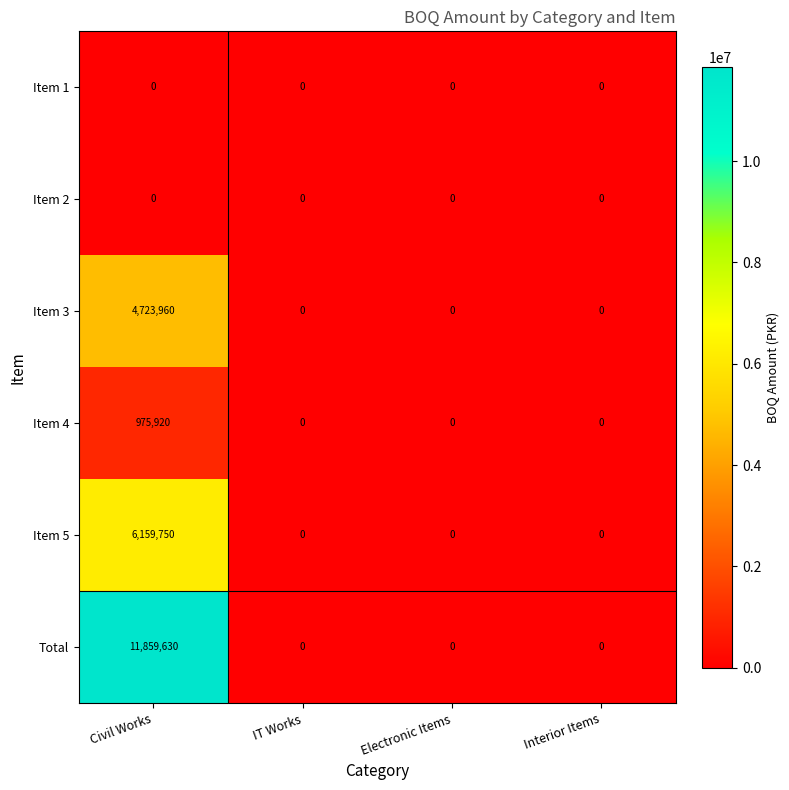

Which category has the highest value across all series?

Civil Works